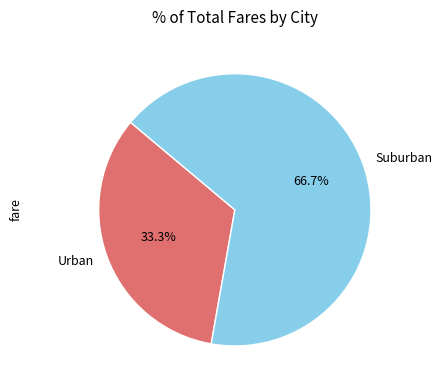

What is the total percentage of Suburban and Urban?

100.0%